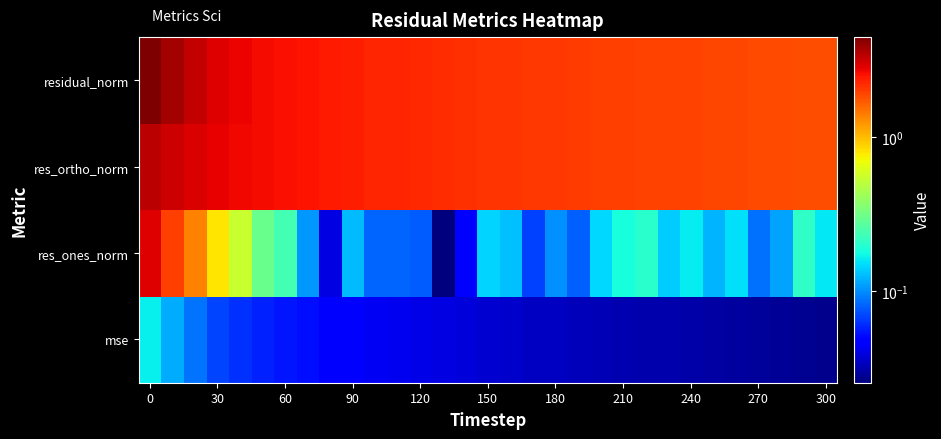

How many data points does each series have?

31